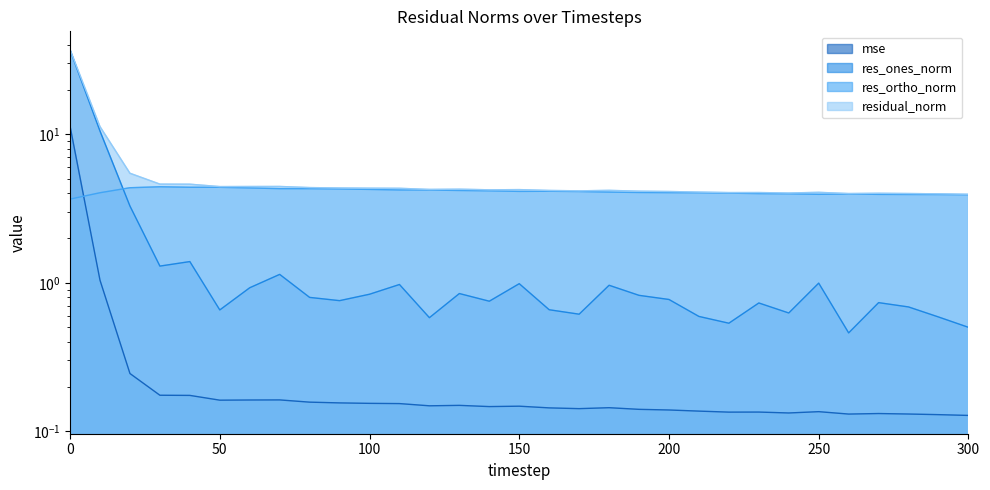

True or false: res_ones_norm and residual_norm cross at least once.

False